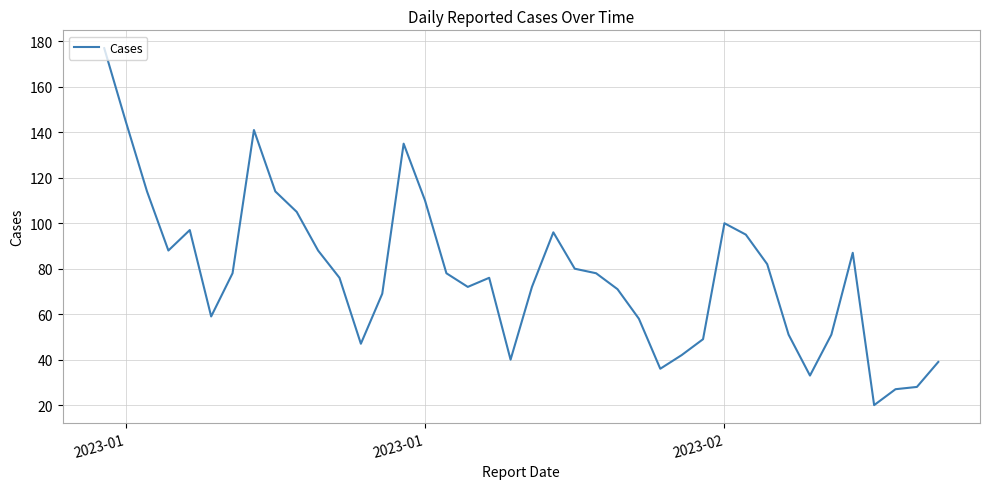

What is the sum of all values?

3104